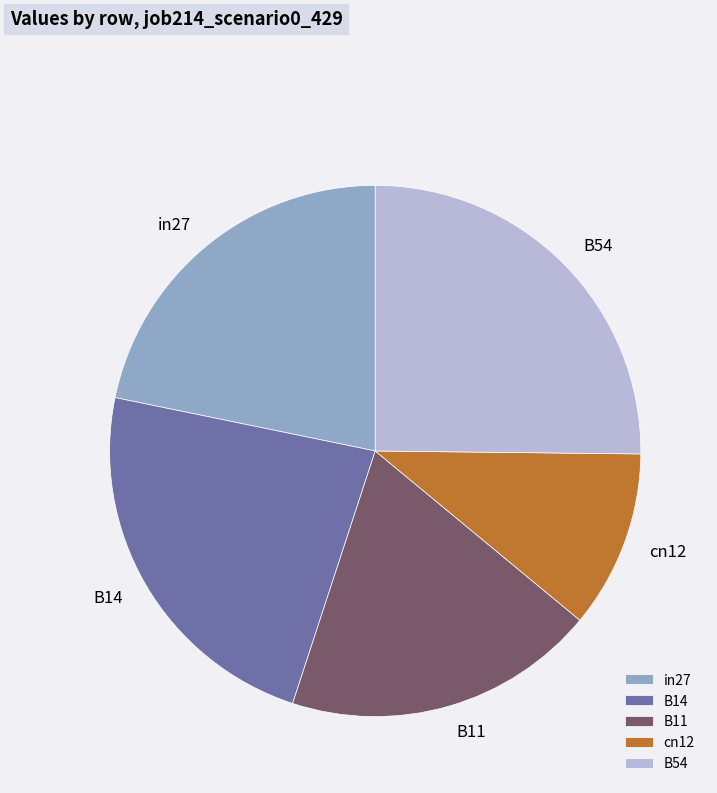

Does B54 represent more than half of the total?

No